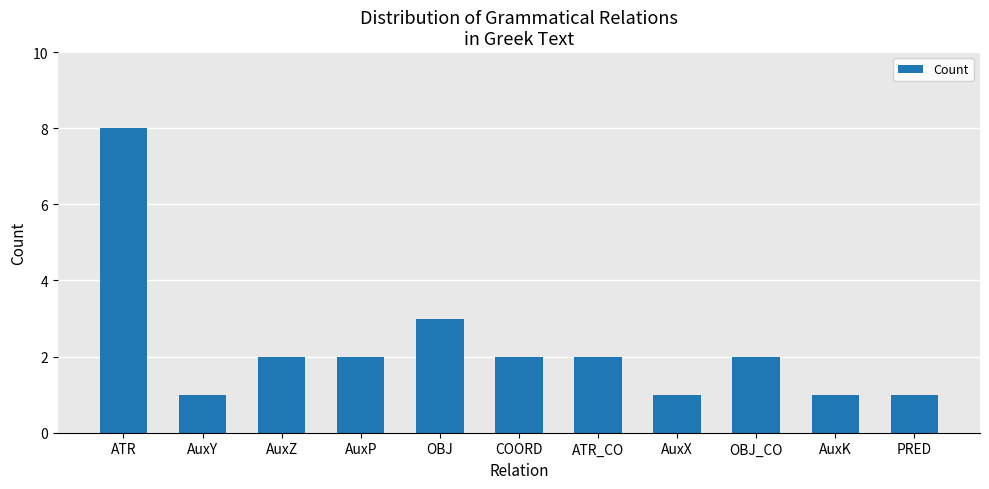

What is the value of the 9th bar from the left?

2